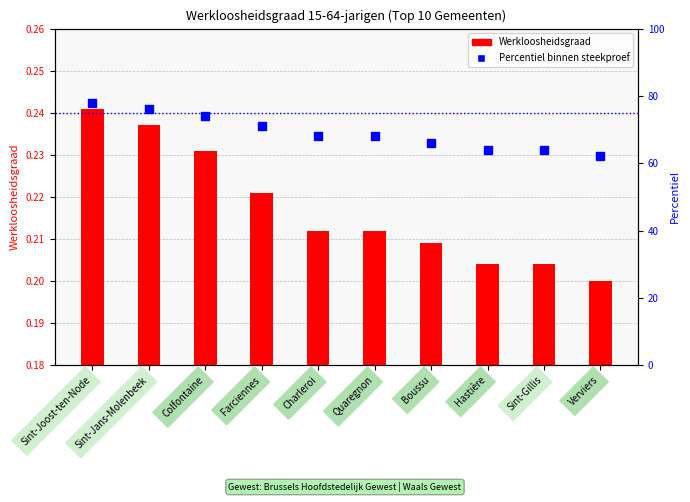

Which series reaches the minimum Y coordinate?

Werkloosheidsgraad